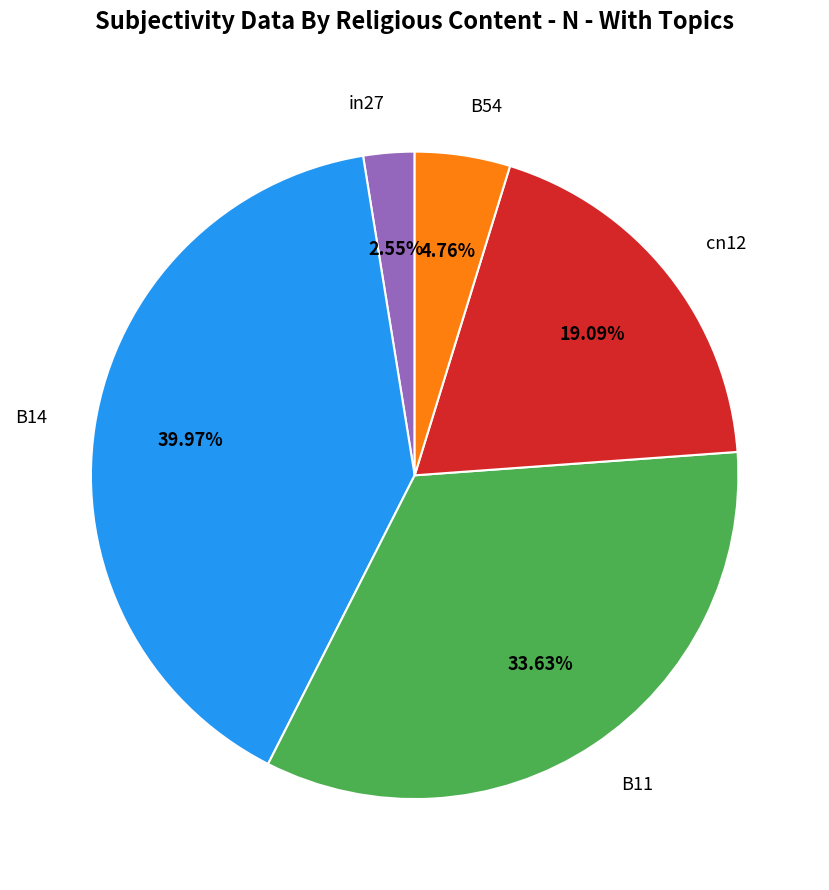

What is the smallest slice in the pie chart?

in27